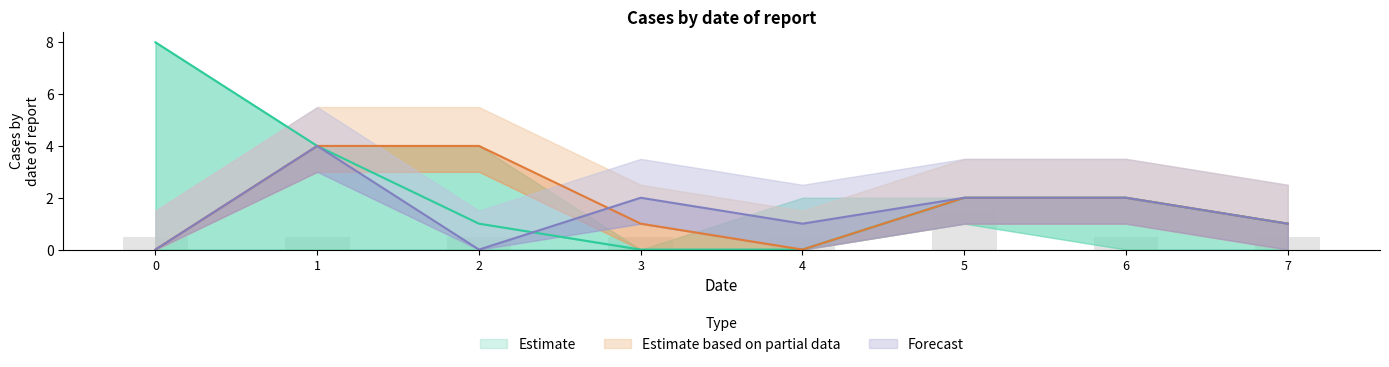

How many groups of bars are there?

8